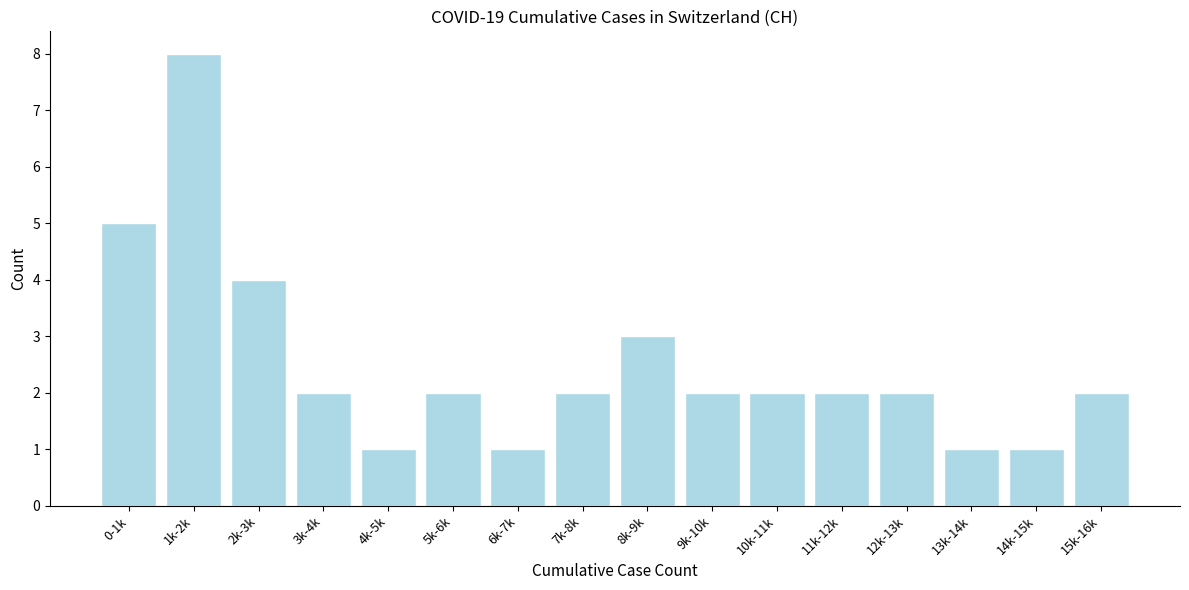

Reading left to right, what are all the values shown in this chart?

0-1k=5	1k-2k=8	2k-3k=4	3k-4k=2	4k-5k=1	5k-6k=2	6k-7k=1	7k-8k=2	8k-9k=3	9k-10k=2	10k-11k=2	11k-12k=2	12k-13k=2	13k-14k=1	14k-15k=1	15k-16k=2